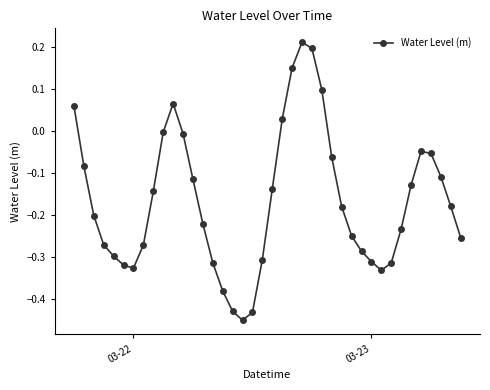

How many interior local valleys (lower than both neighbors) does the data have?

3